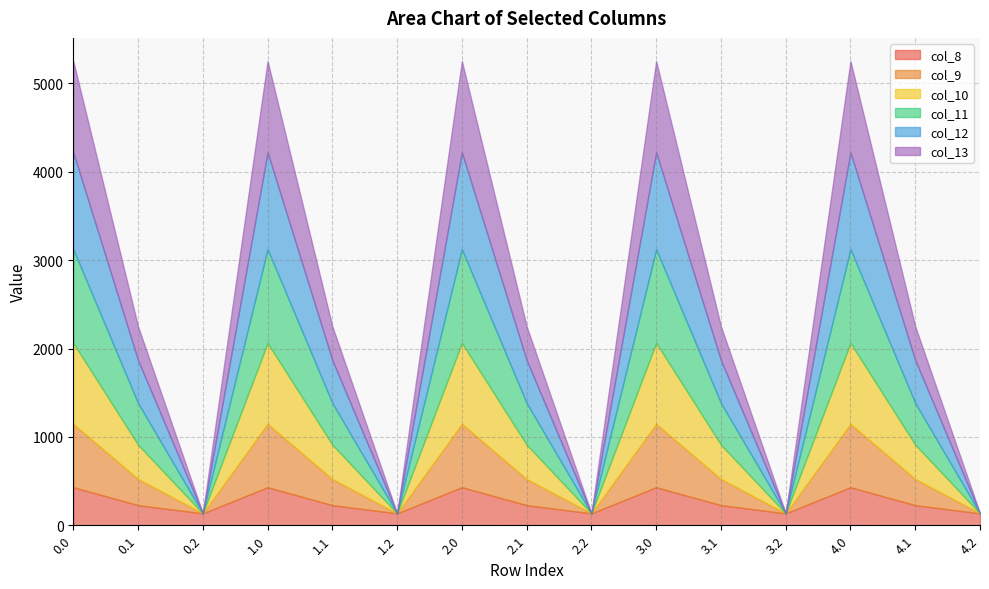

At which category does col_12 reach its first local valley?

0.2